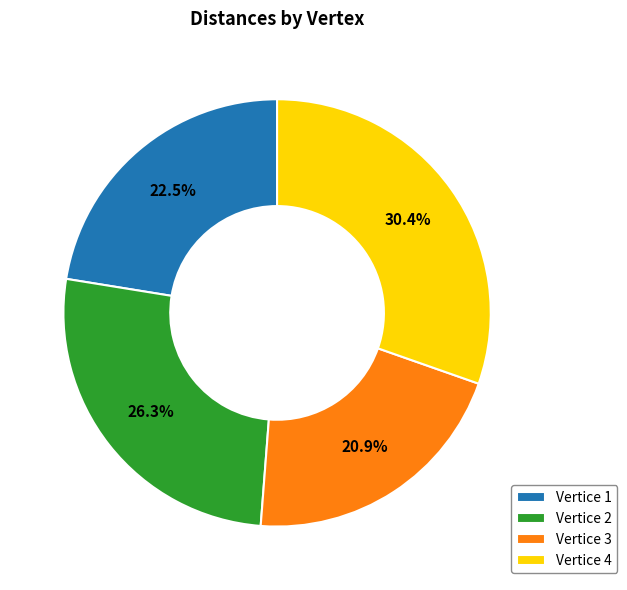

Is the sum of Vertice 2 and Vertice 3 greater than half?

No